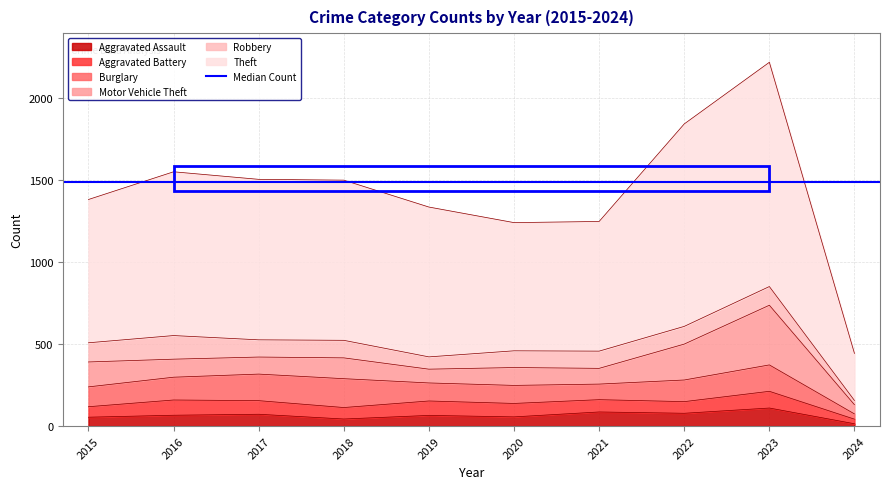

Reading left to right, extract all data points from this chart.

Aggravated Assault: 54	66	72	43	65	56	86	78	110	14
Aggravated Battery: 64	93	83	70	88	82	75	71	102	28
Burglary: 121	139	162	176	110	110	95	132	161	32
Motor Vehicle Theft: 152	110	104	127	84	109	96	219	364	56
Robbery: 117	144	105	107	75	102	105	108	114	26
Theft: 874	999	979	977	914	782	791	1235	1368	287